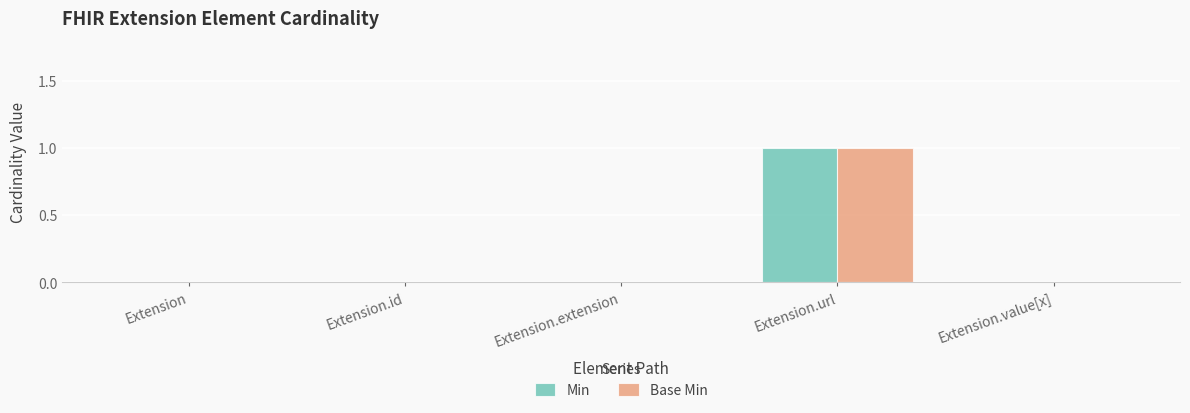

At which category is the sum across all series the highest?

Extension.url